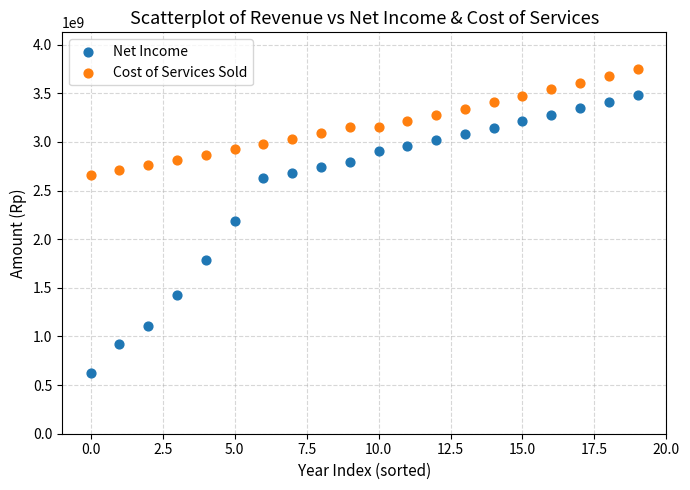

What are all the series names shown in the legend?

Net Income, Cost of Services Sold